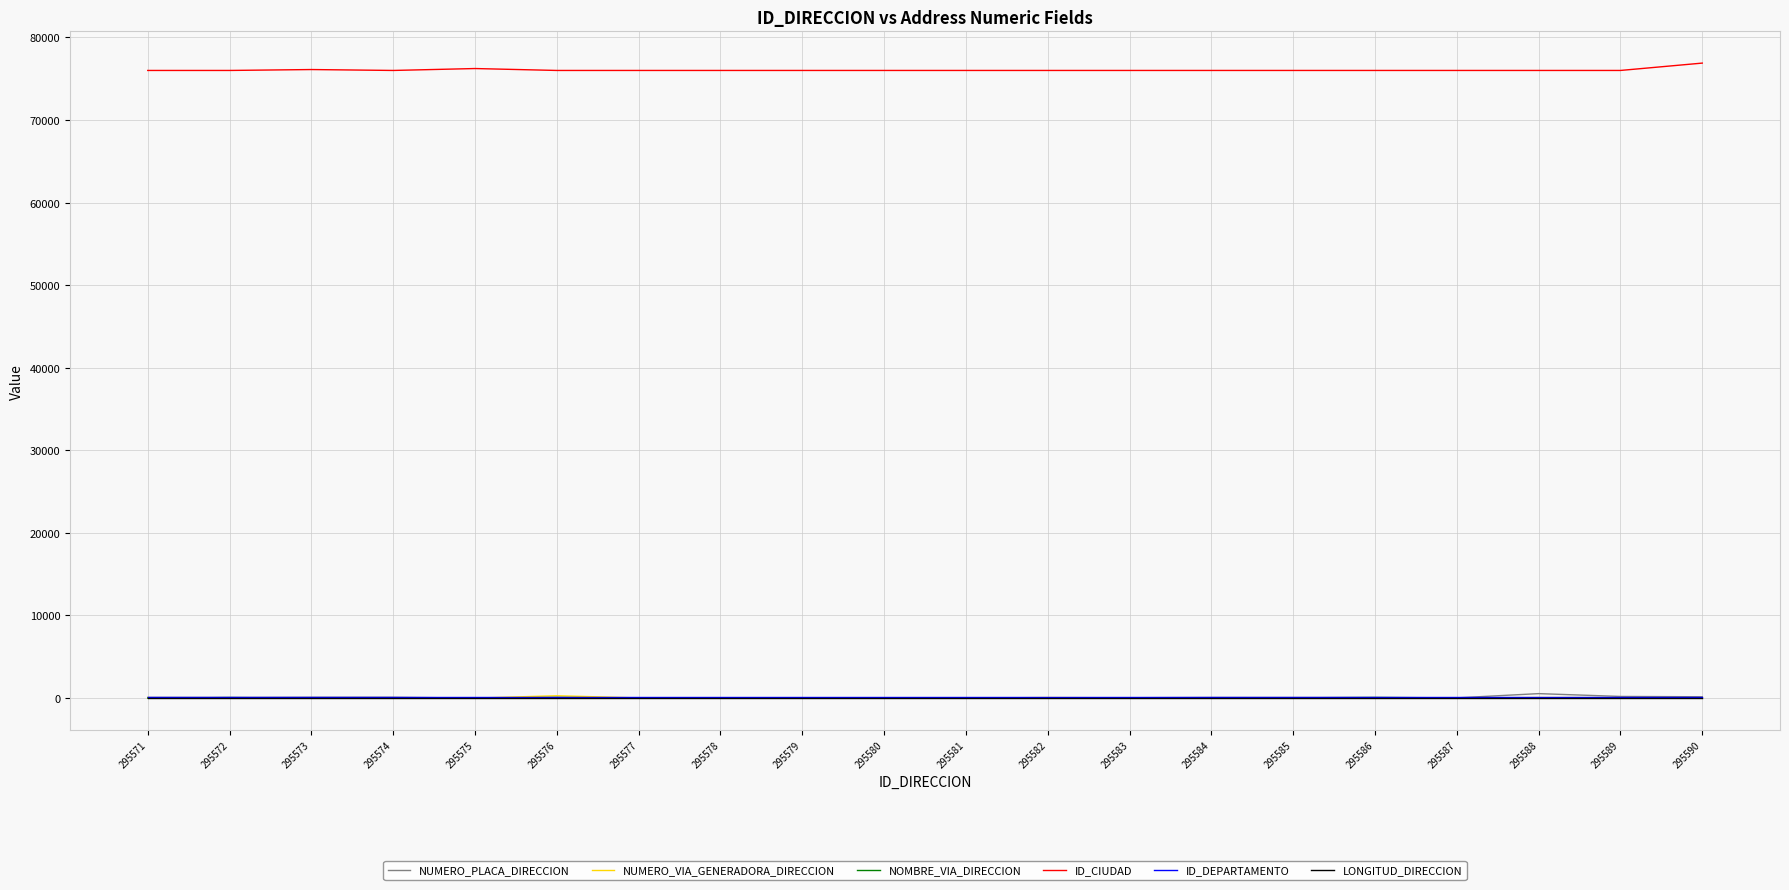

True or false: ID_CIUDAD and LONGITUD_DIRECCION cross at least once.

False